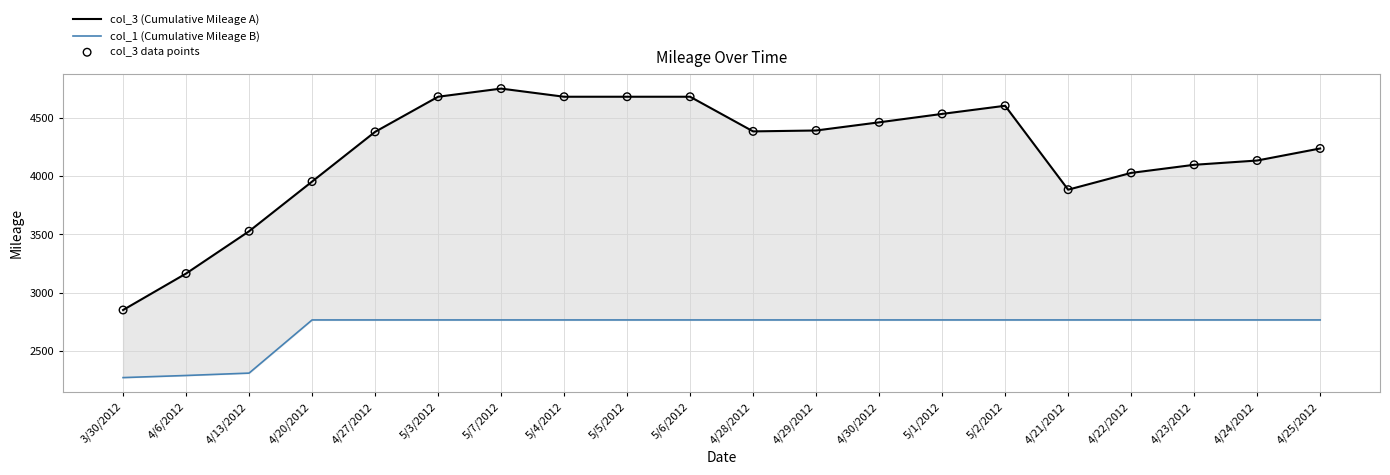

What is the total value across all series at 5/2/2012?

11972.3